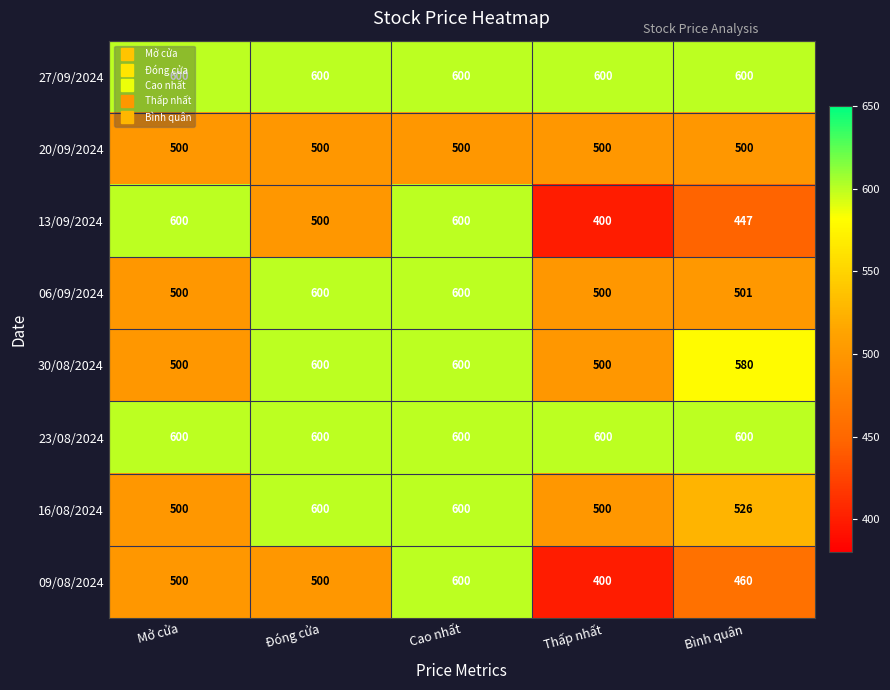

Between Mở cửa and Bình quân, which series saw the biggest shift?

13/09/2024